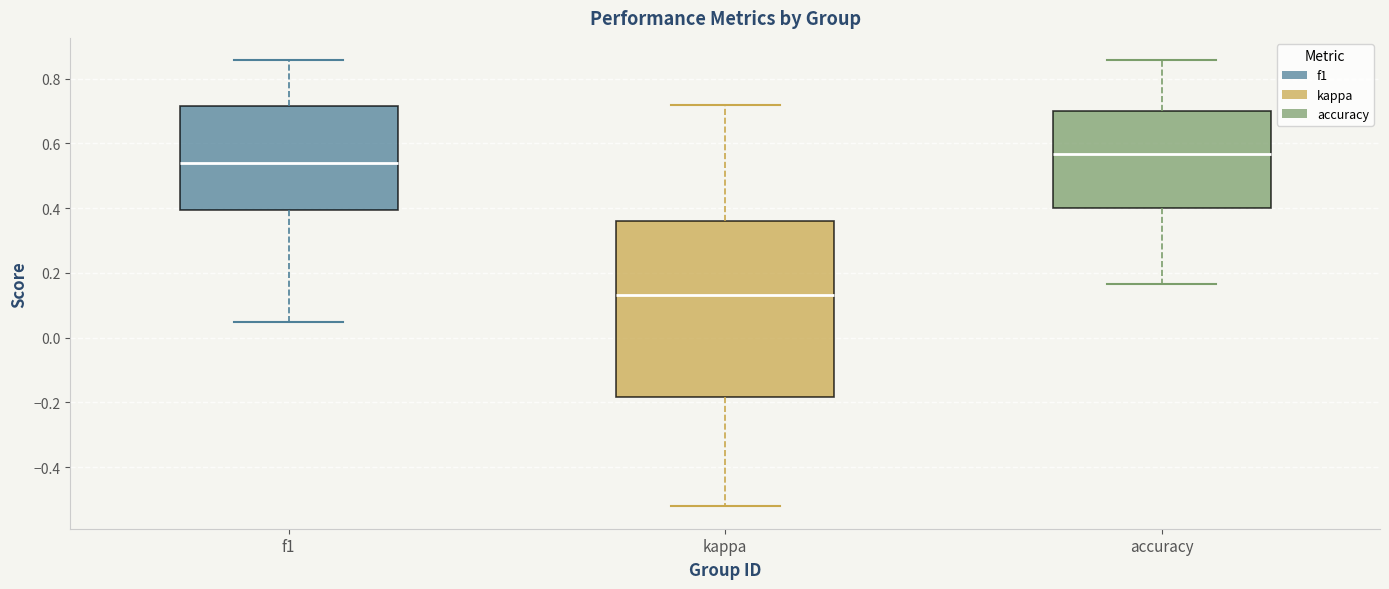

Comparing the boxes themselves (not the whiskers), which one is the tallest?

kappa